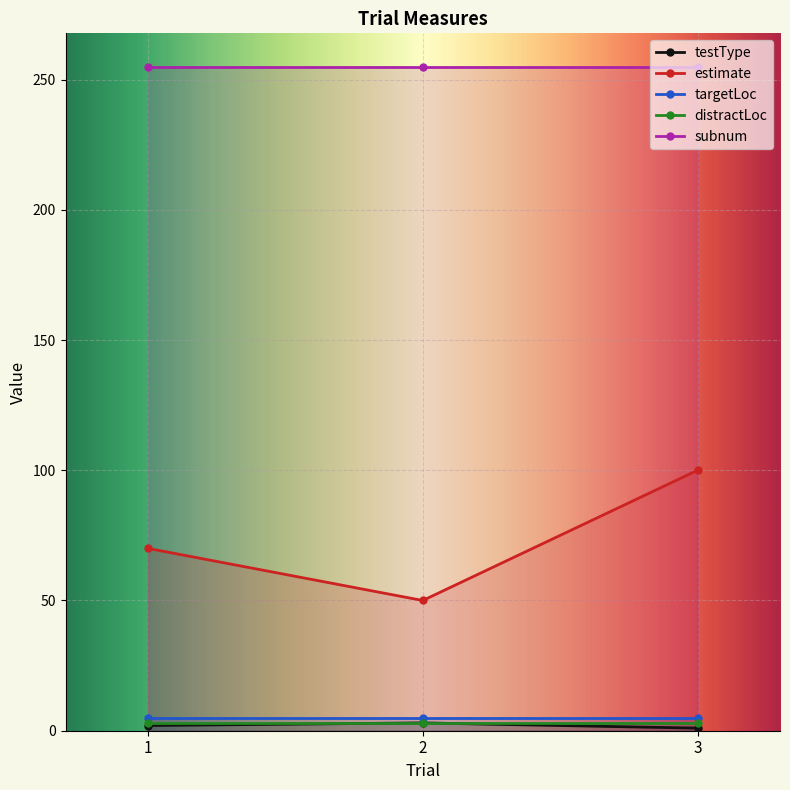

How many values in the estimate series are below 70?

1